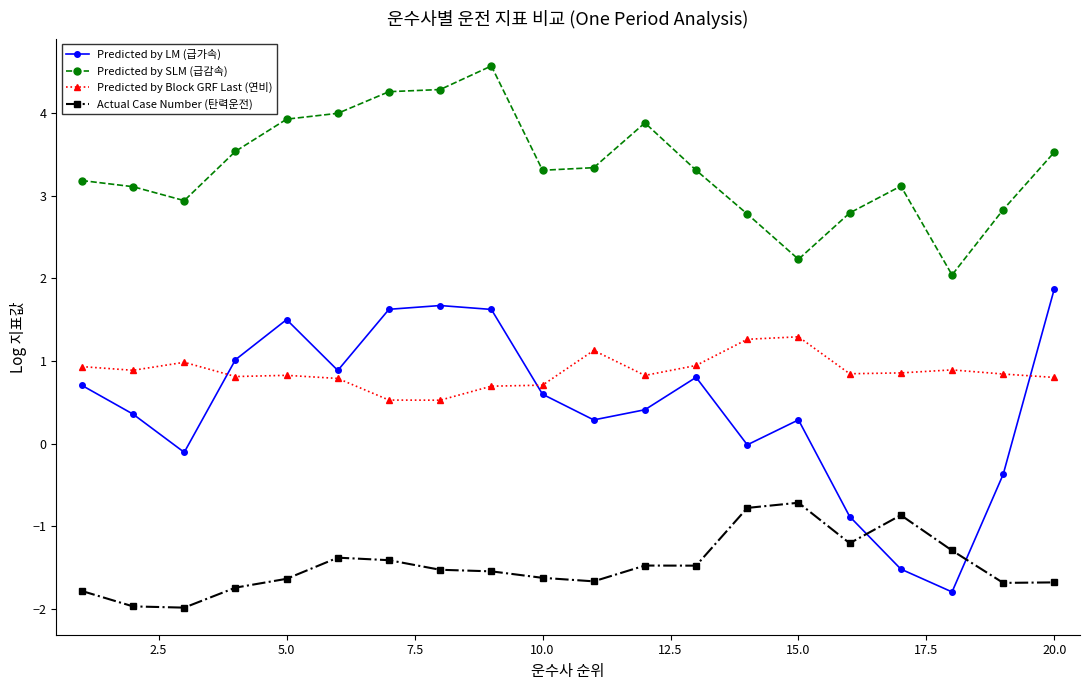

True or false: Predicted by LM (급가속) has more than 0 interior local peaks.

True